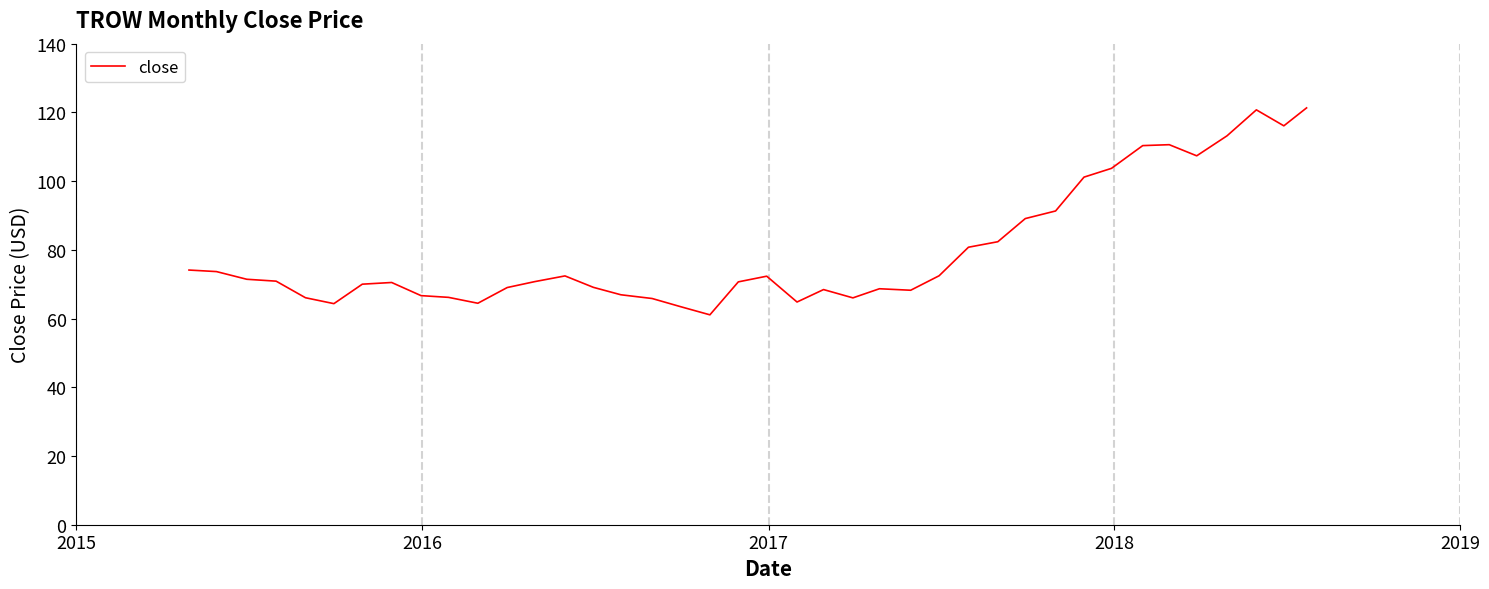

What is the difference between the maximum and minimum values?

60.2